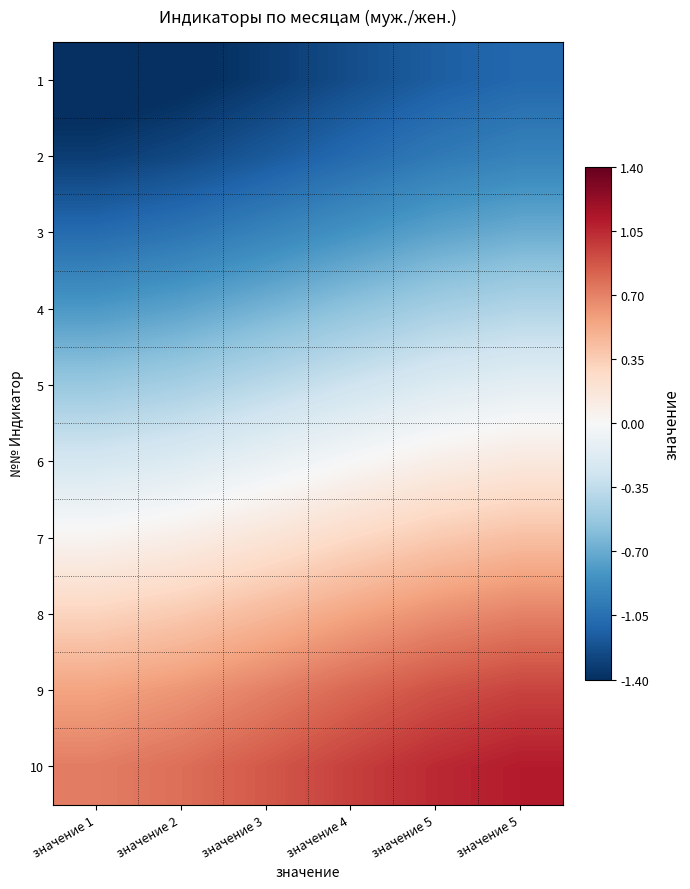

Reading right to left, what are all the values shown in this chart?

1: значение 5=-1.1	значение 5=-1.2	значение 4=-1.2	значение 3=-1.3	значение 2=-1.4	значение 1=-1.5
2: значение 5=-0.9	значение 5=-1.0	значение 4=-1.1	значение 3=-1.2	значение 2=-1.3	значение 1=-1.3
3: значение 5=-0.7	значение 5=-0.7	значение 4=-0.8	значение 3=-0.9	значение 2=-1.0	значение 1=-1.1
4: значение 5=-0.4	значение 5=-0.5	значение 4=-0.6	значение 3=-0.7	значение 2=-0.7	значение 1=-0.8
5: значение 5=-0.1	значение 5=-0.2	значение 4=-0.3	значение 3=-0.4	значение 2=-0.5	значение 1=-0.5
6: значение 5=0.1	значение 5=0.1	значение 4=-0.0	значение 3=-0.1	значение 2=-0.2	значение 1=-0.2
7: значение 5=0.4	значение 5=0.4	значение 4=0.3	значение 3=0.2	значение 2=0.1	значение 1=0.0
8: значение 5=0.7	значение 5=0.6	значение 4=0.6	значение 3=0.5	значение 2=0.4	значение 1=0.3
9: значение 5=0.9	значение 5=0.9	значение 4=0.8	значение 3=0.7	значение 2=0.6	значение 1=0.6
10: значение 5=1.1	значение 5=1.0	значение 4=1.0	значение 3=0.9	значение 2=0.8	значение 1=0.7